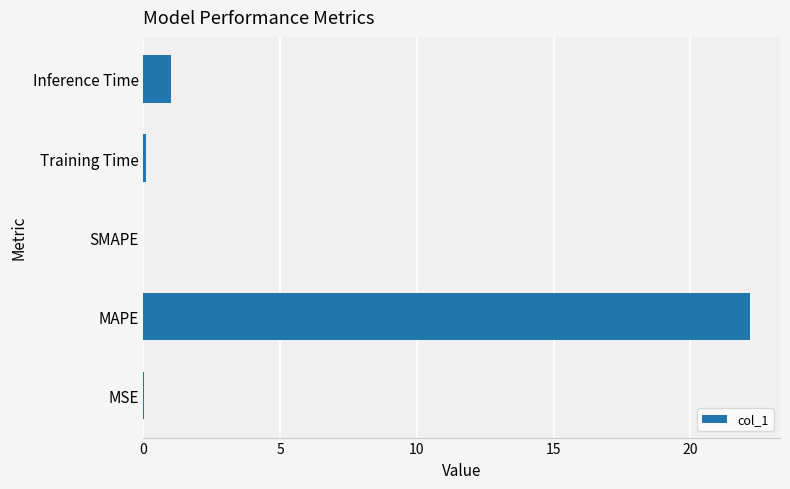

Which category has the highest value across all series?

MAPE